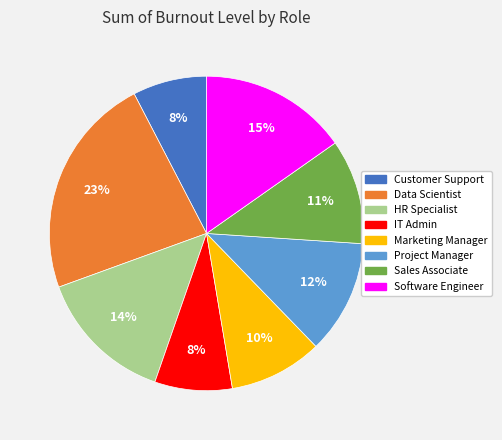

Between HR Specialist and Customer Support, which is larger?

HR Specialist